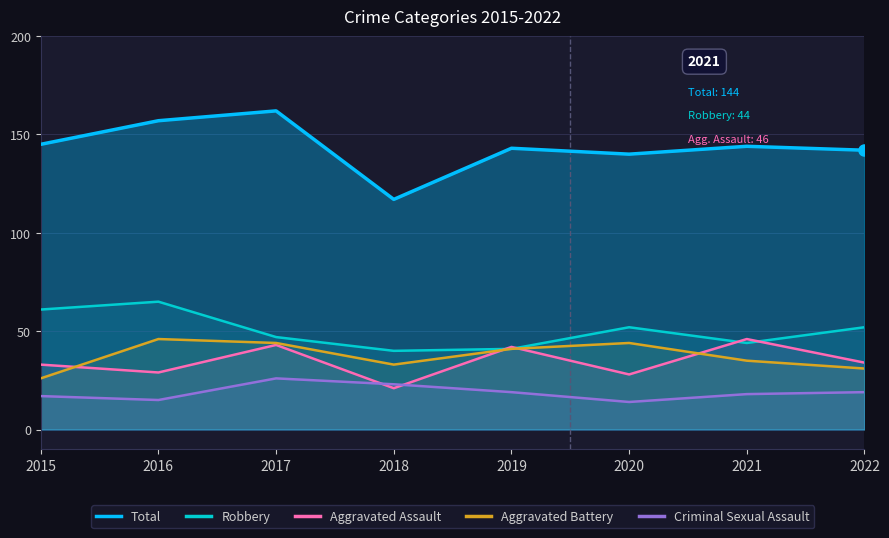

Reading left to right, extract all data points from this chart.

Total: 145	157	162	117	143	140	144	142
Robbery: 61	65	47	40	41	52	44	52
Aggravated Assault: 33	29	43	21	42	28	46	34
Aggravated Battery: 26	46	44	33	41	44	35	31
Criminal Sexual Assault: 17	15	26	23	19	14	18	19